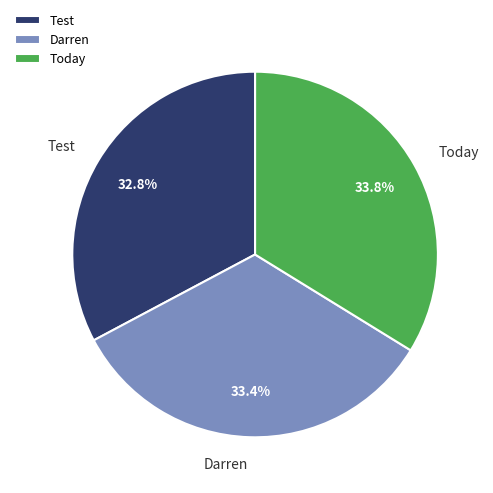

Is it true that Today is 34% of the pie?

True